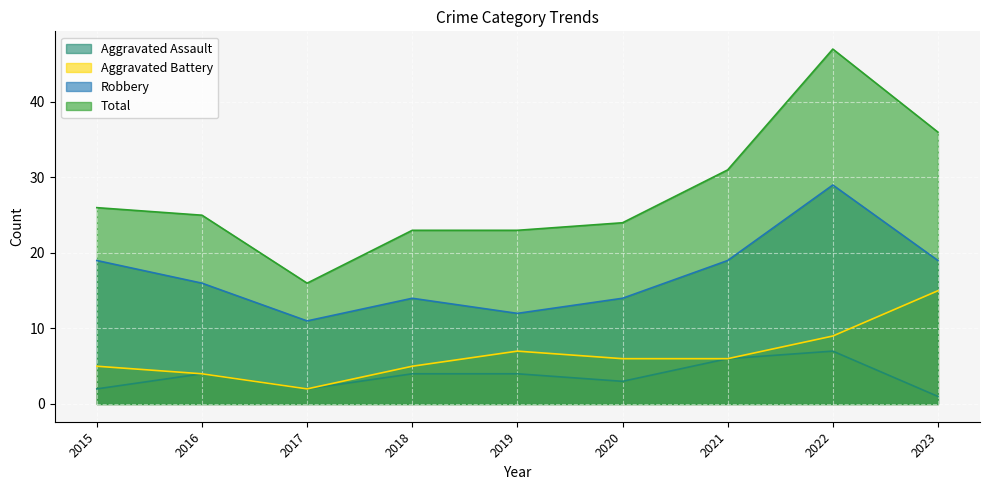

Where is the first local minimum for Total?

2017